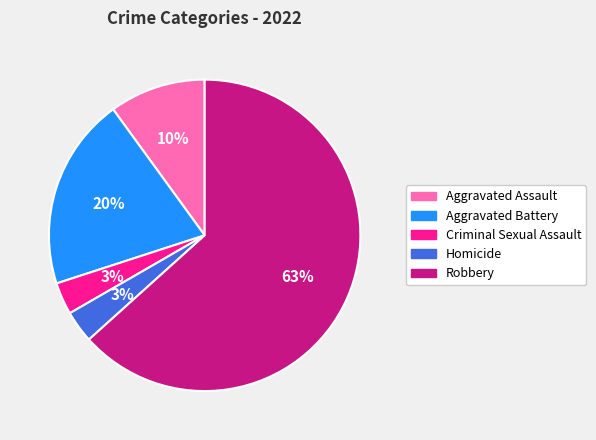

Which slice is the largest?

Robbery